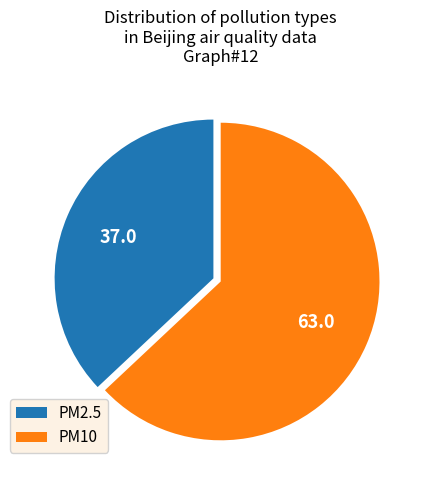

Combined, do PM2.5 and PM10 account for over 50%?

Yes